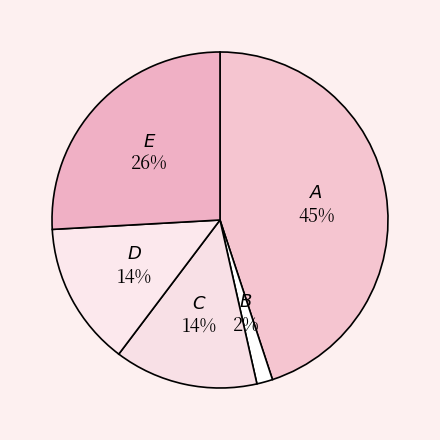

Count the number of slices in the pie.

5